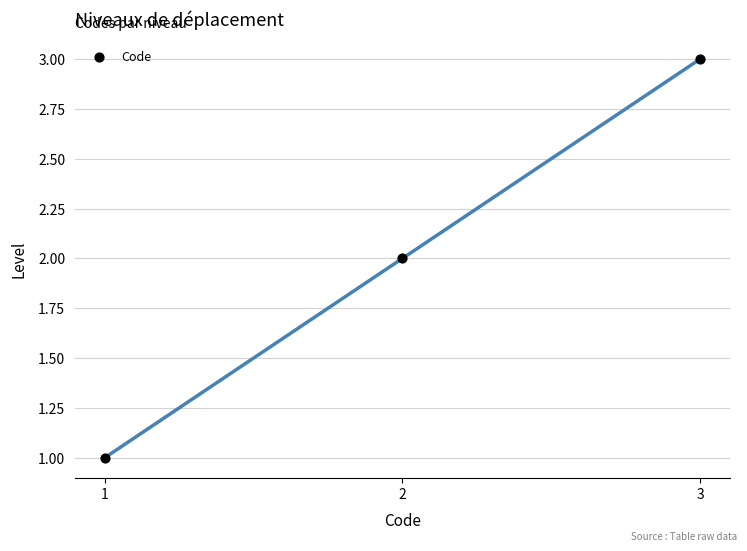

How many data points are displayed?

3